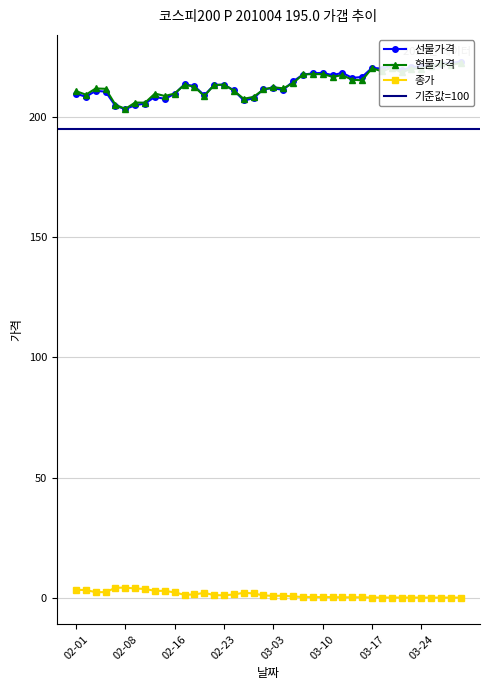

At which category is the sum across all series the highest?

03-30